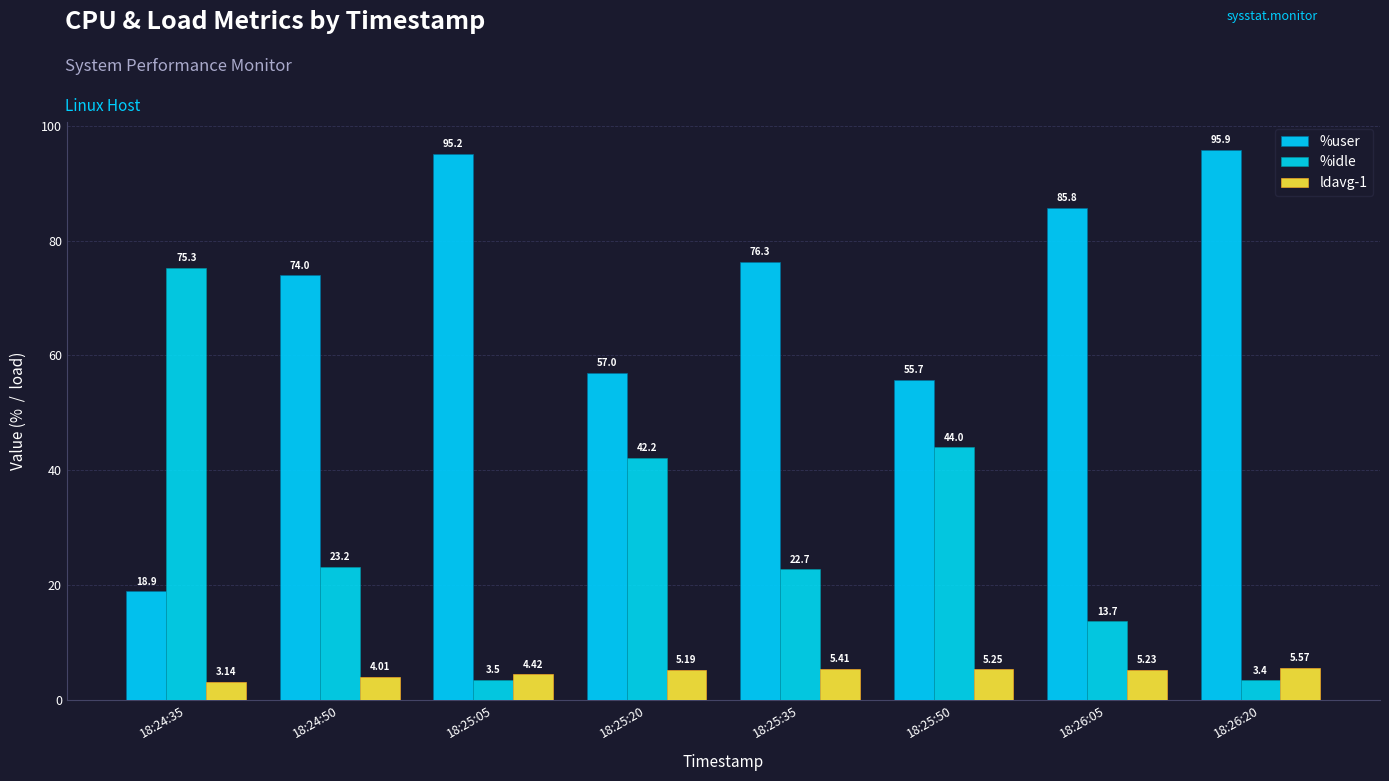

What is the label of the 7th bar from the left?

18:26:05